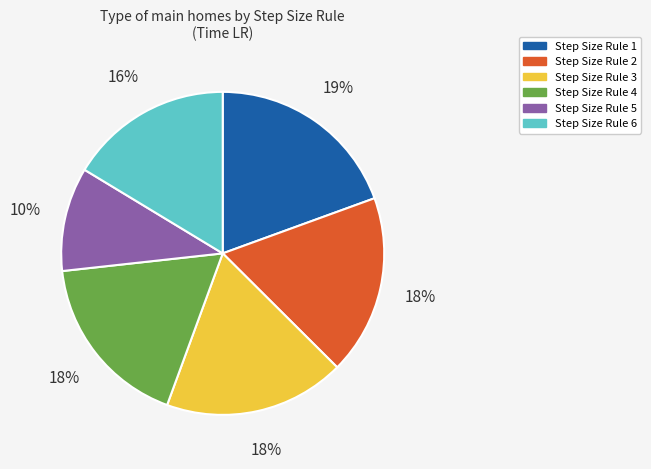

Is there a majority slice in this chart?

No